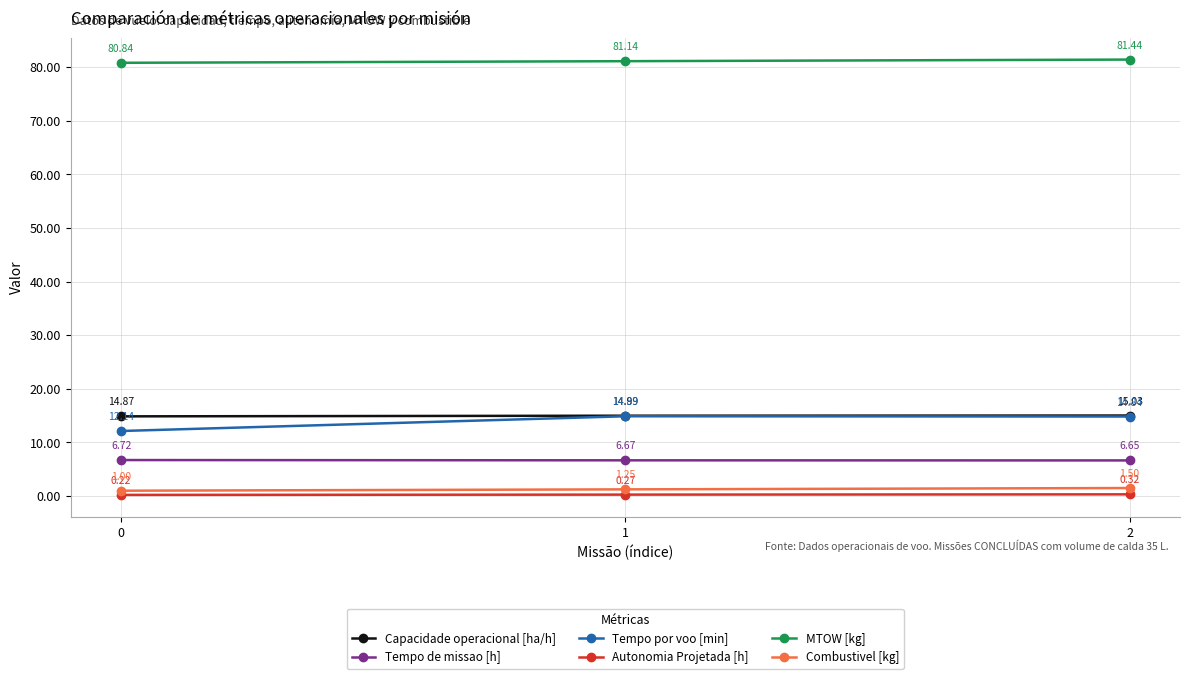

Read the Capacidade operacional [ha/h] value at 0.

14.9